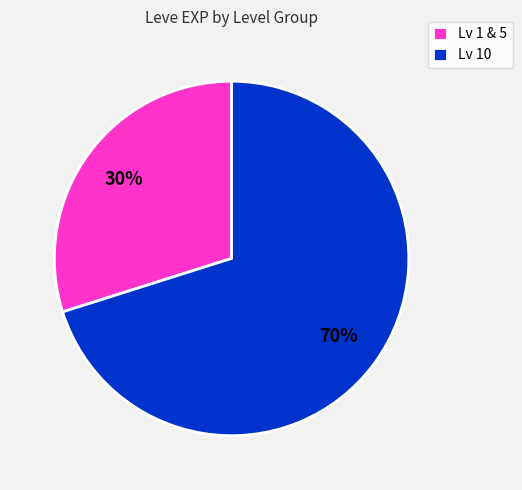

To the nearest percent, what is the average slice percentage?

50%